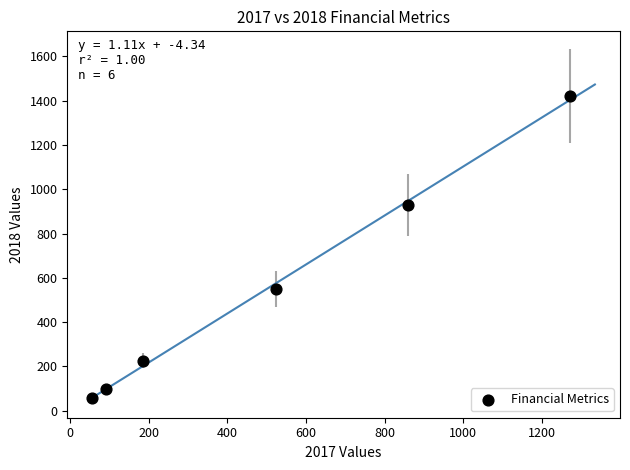

What is the range of Y values (max minus min)?

1365.4